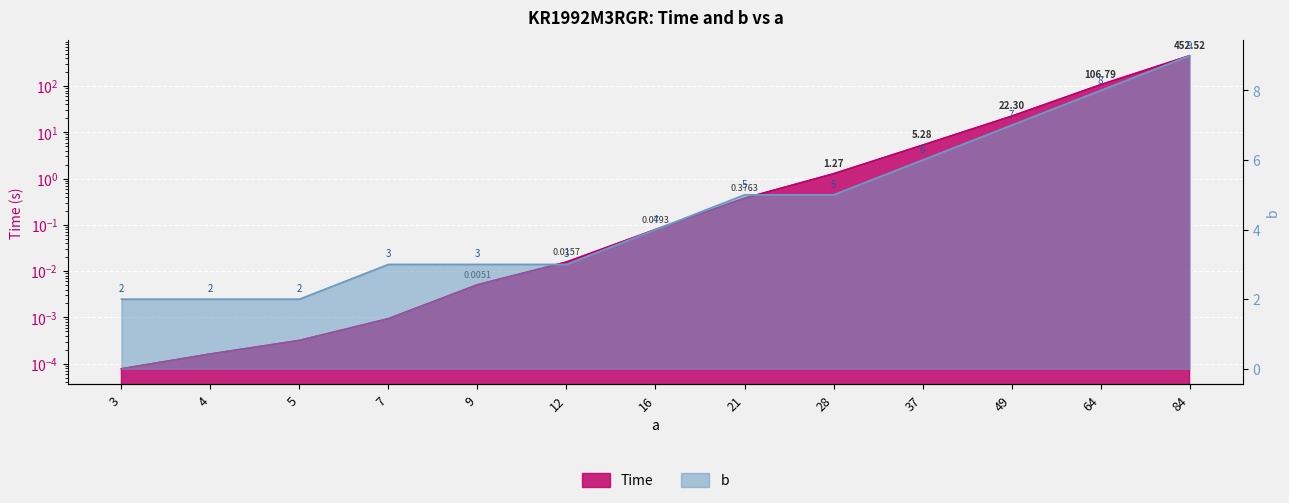

Reading left to right, transcribe all the data shown in this chart.

Time: 0.0	0.0	0.0	0.0	0.0	0.0	0.1	0.4	1.3	5.3	22.3	106.8	452.5
b: 2.0	2.0	2.0	3.0	3.0	3.0	4.0	5.0	5.0	6.0	7.0	8.0	9.0